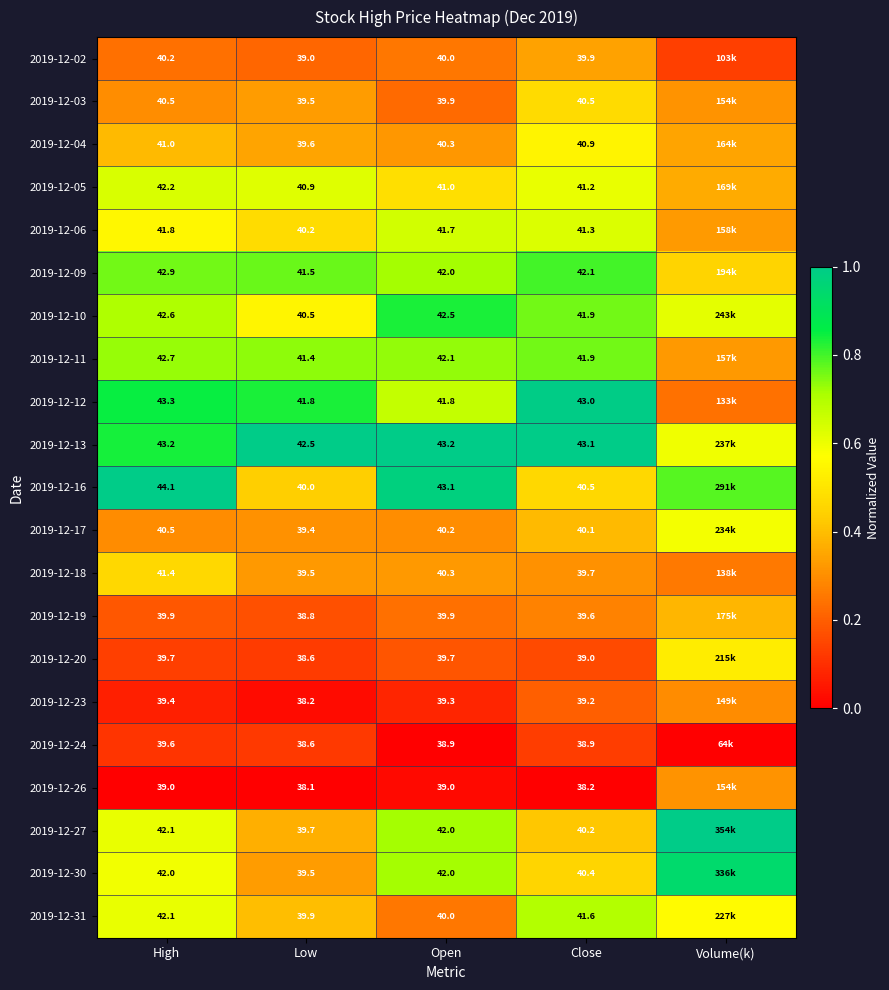

Which category has the highest value in the 2019-12-31 series?

Close